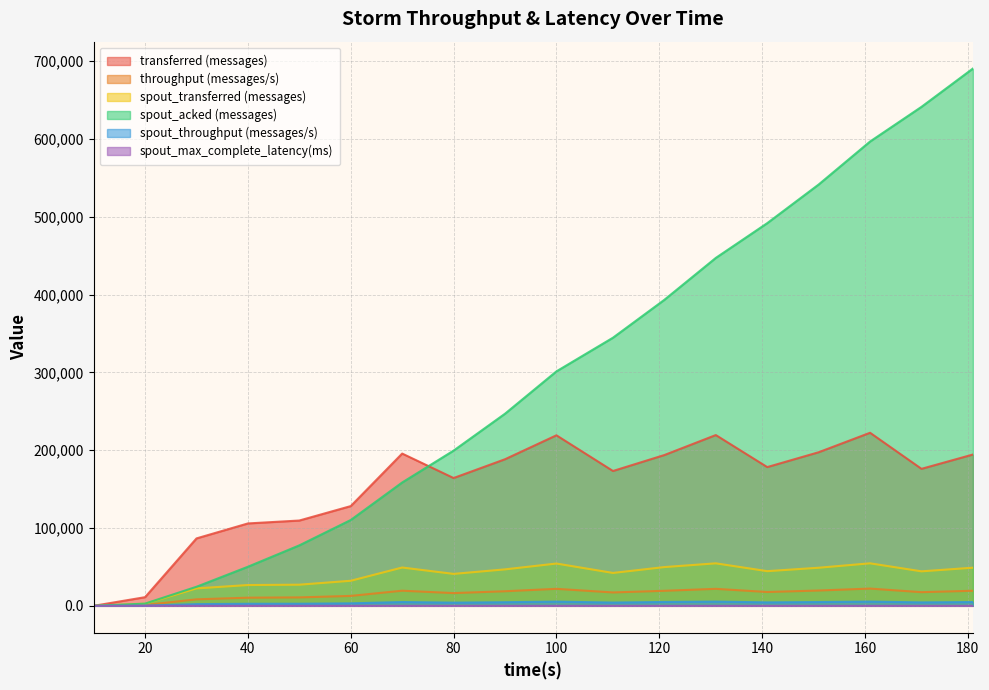

What are all the series names shown in the legend?

transferred (messages), throughput (messages/s), spout_transferred (messages), spout_acked (messages), spout_throughput (messages/s), spout_max_complete_latency(ms)